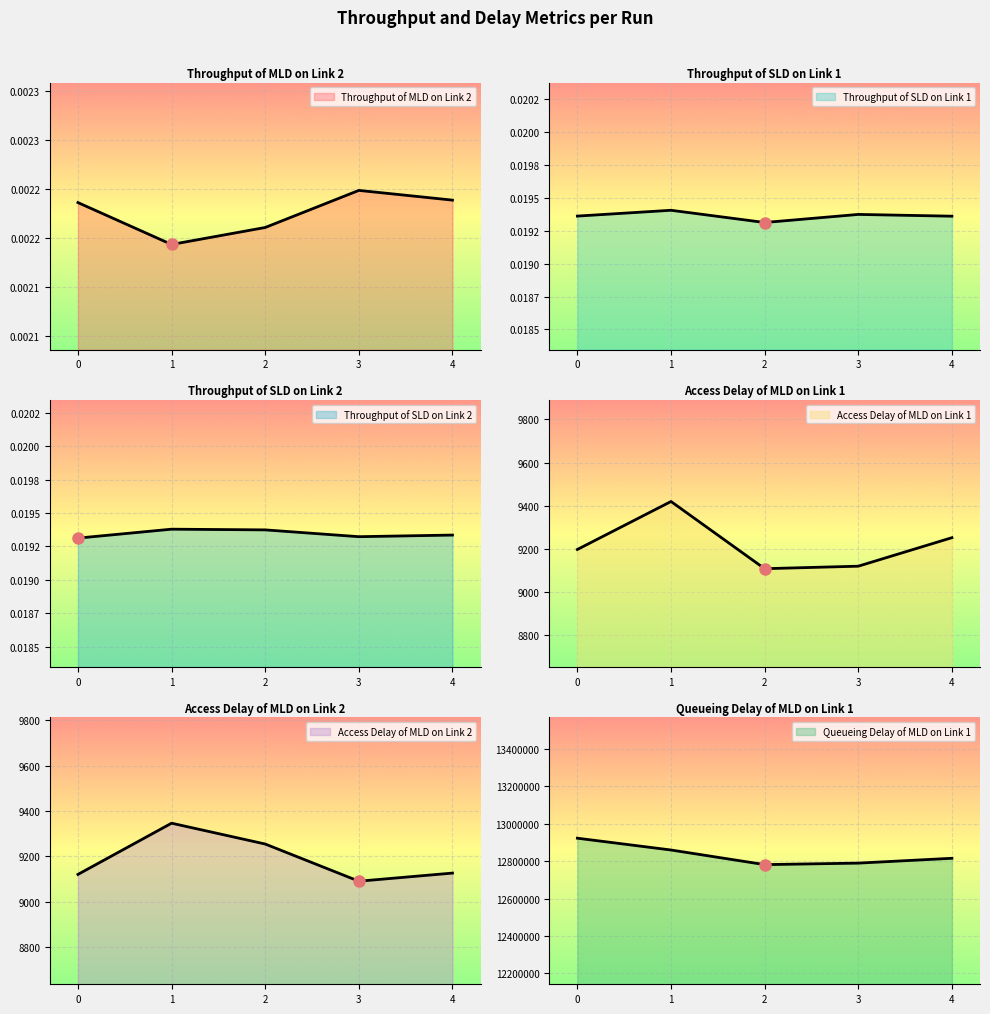

At which label is Access Delay of MLD on Link 2 closest to 9218?

2